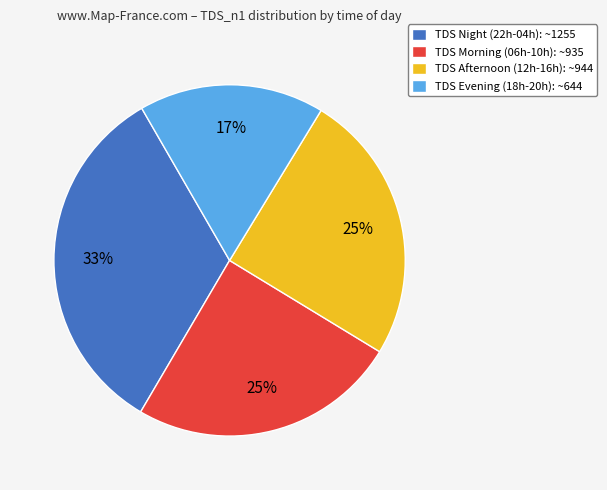

How many slices are in this pie chart?

4